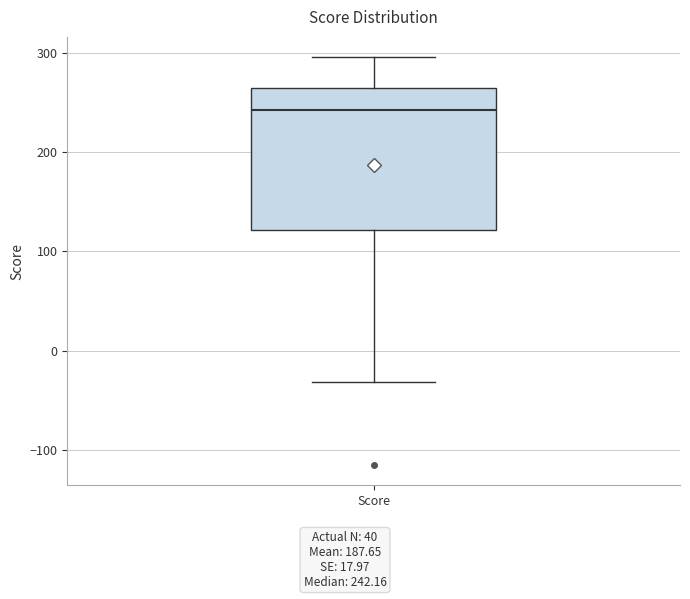

Read this box plot against the y-axis: the position of the median line, the range covered by the box, and the ends of both whiskers. The values are not printed on the chart, so give them approximately, as read against the axis.

median 240, box 120 to 260, whiskers -30 to 300